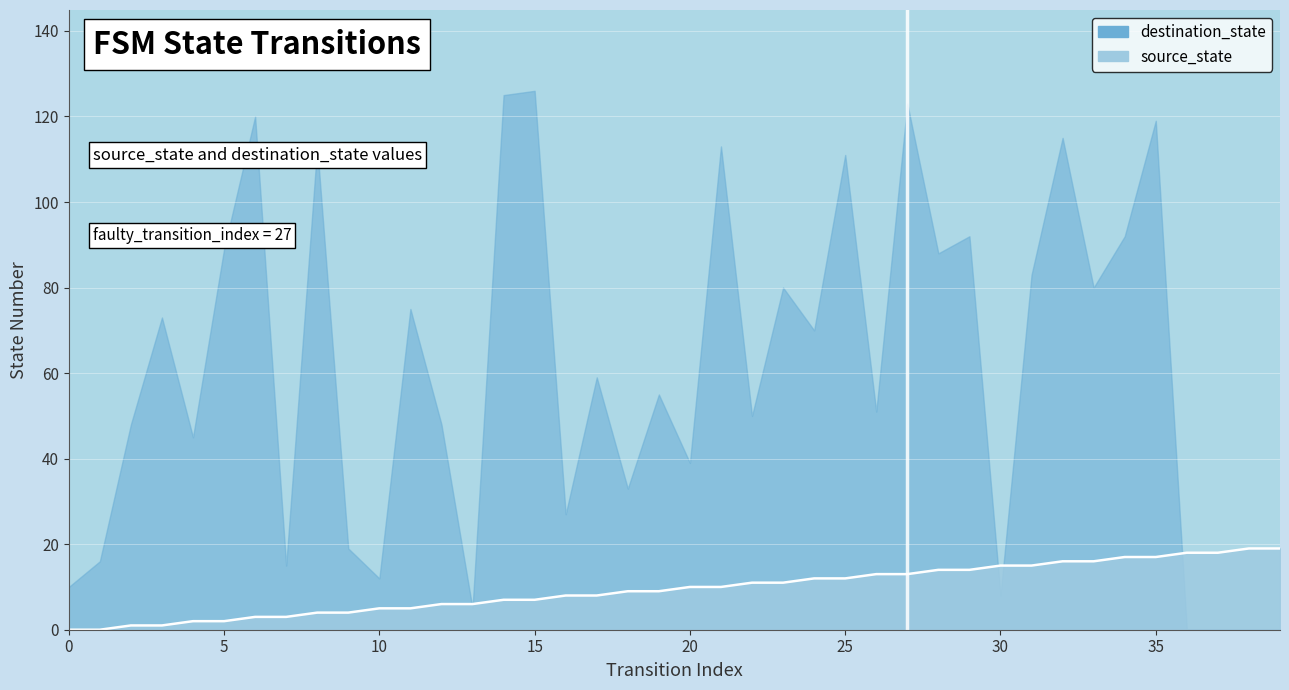

The chart shows a value of 5 at 32. True or false?

False